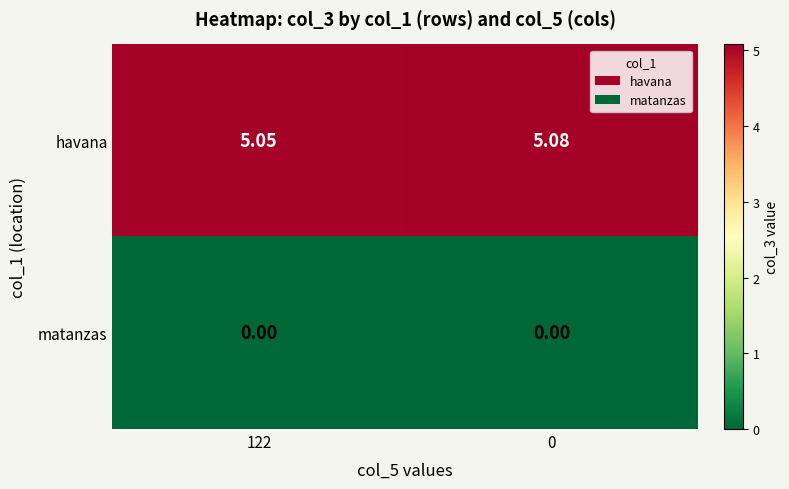

Which series has the largest total across all categories?

havana